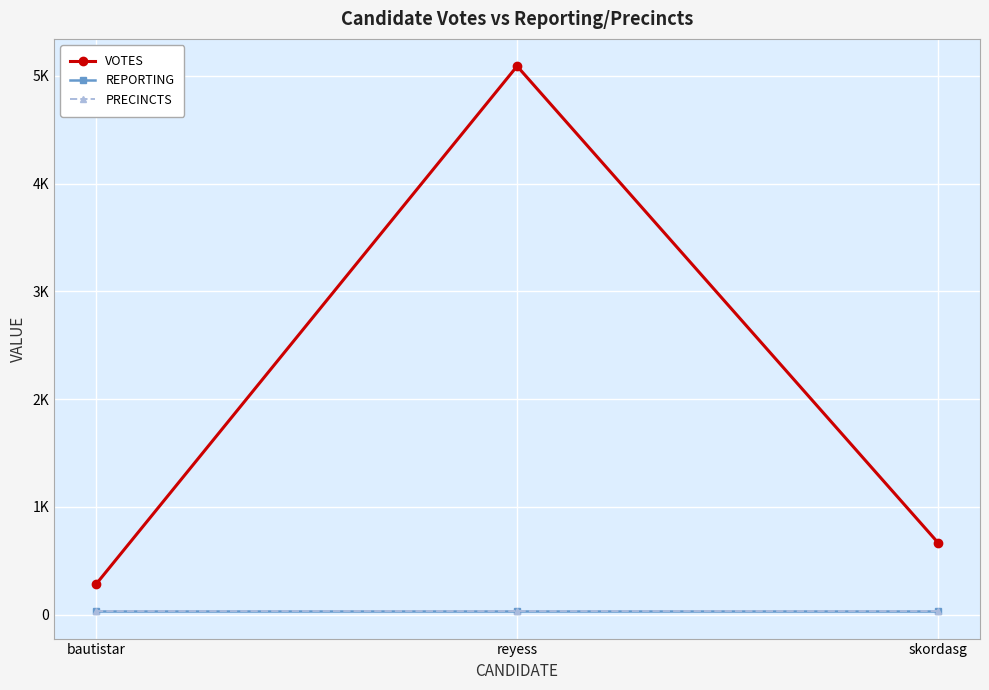

At how many categories does at least one series exceed 3767?

1